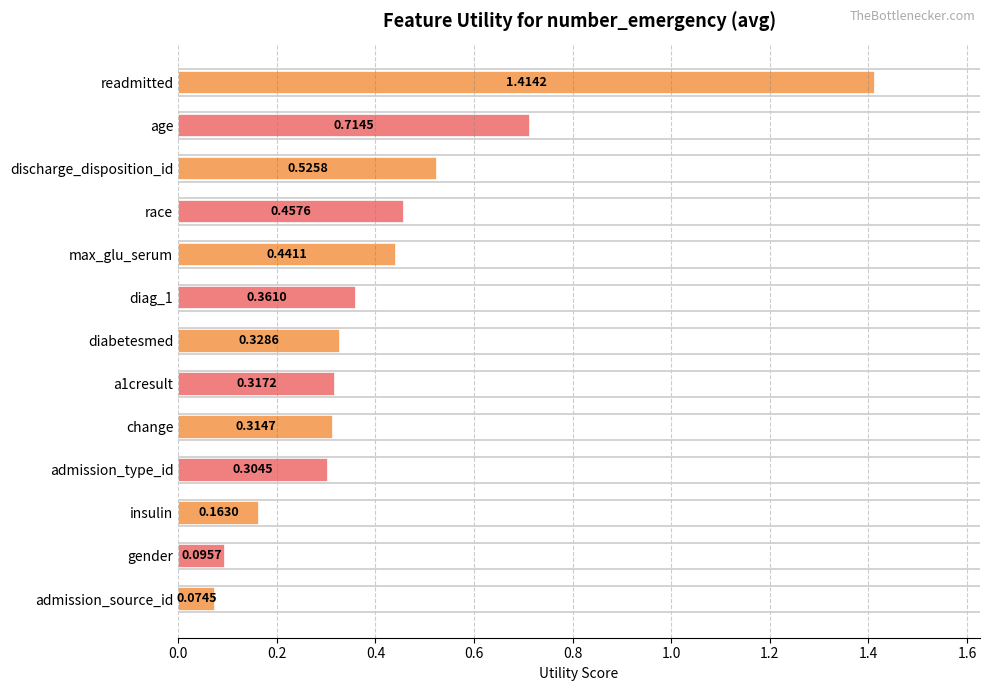

Rank the categories by value from lowest to highest.

admission_source_id, gender, insulin, admission_type_id, change, a1cresult, diabetesmed, diag_1, max_glu_serum, race, discharge_disposition_id, age, readmitted